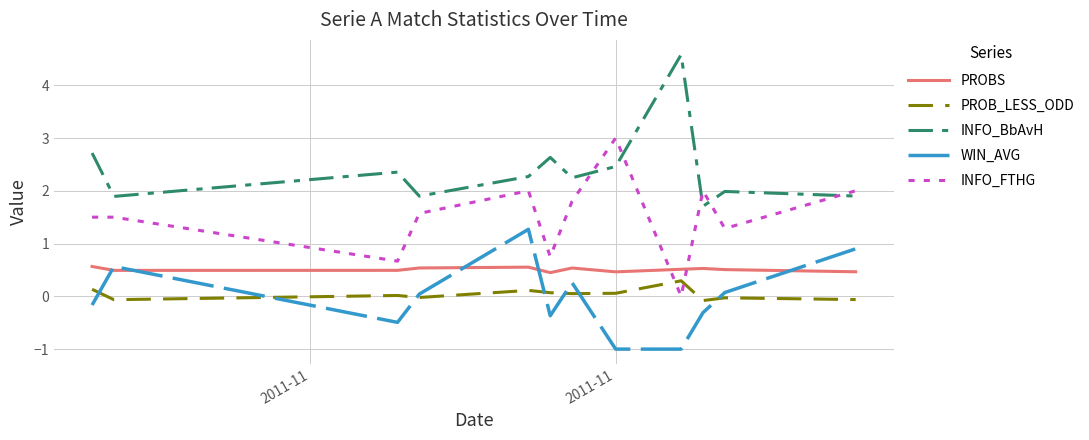

Which series has the largest total across all categories?

INFO_BbAvH